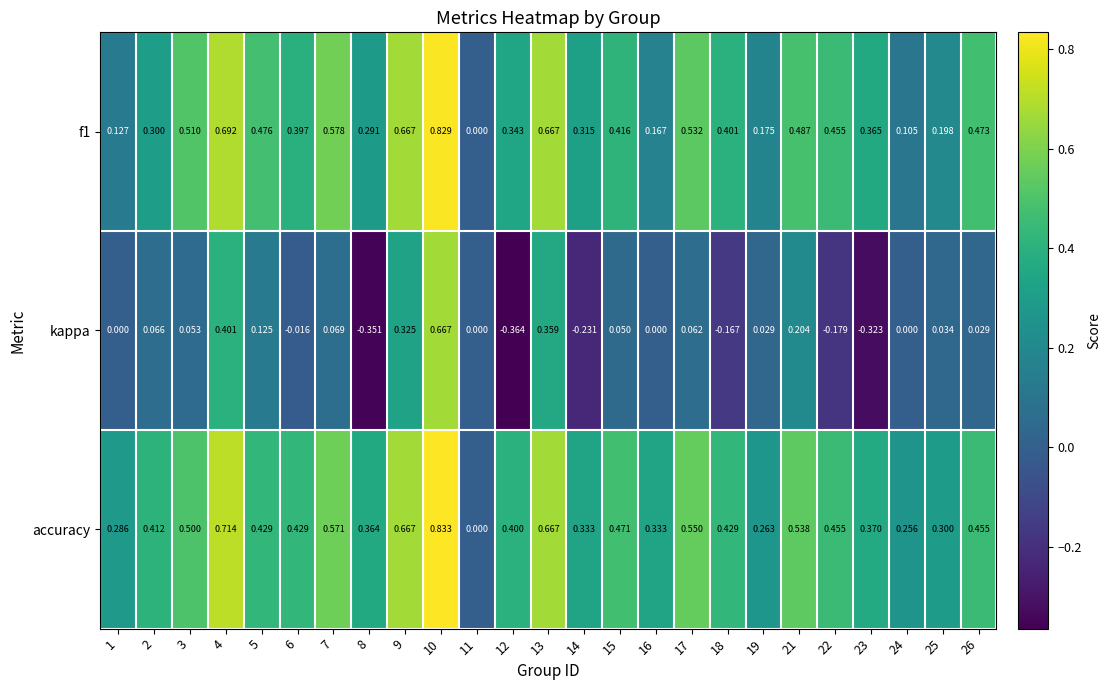

How many distinct data groups are displayed?

3